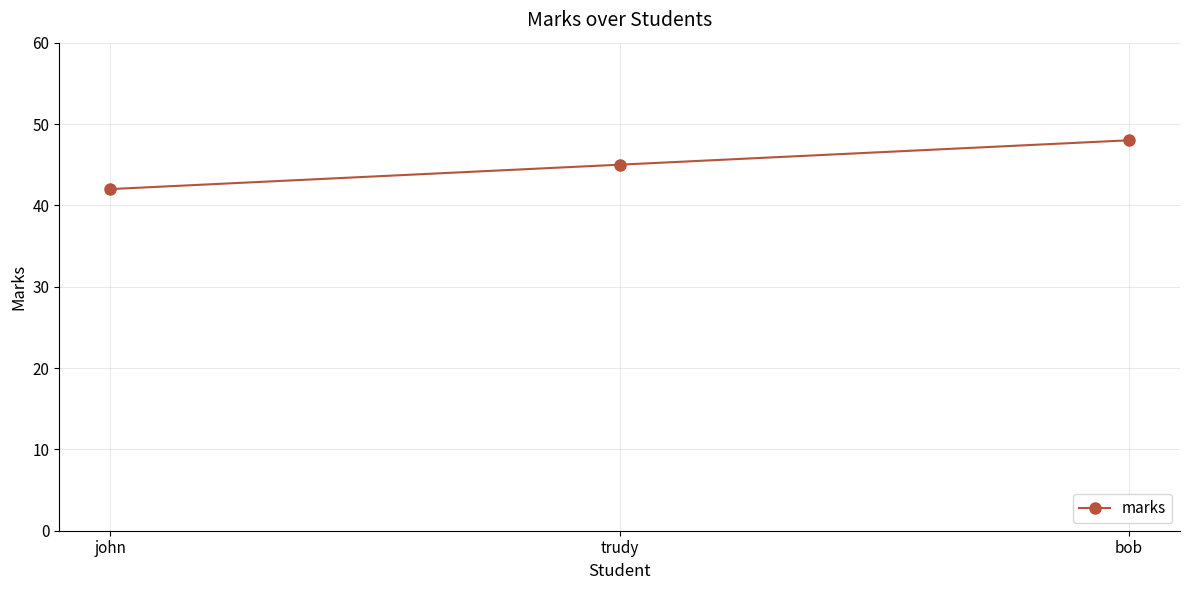

Reading left to right, what are all the values shown in this chart?

john=42	trudy=45	bob=48